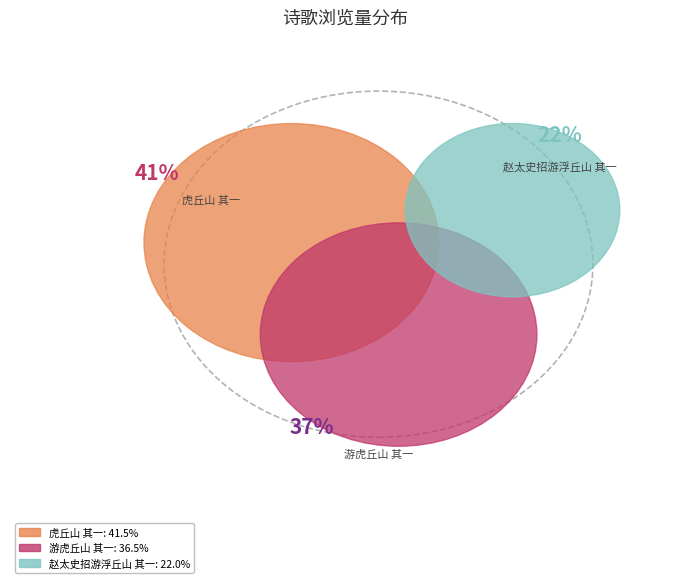

Does 虎丘山 其一 account for over 50% of the chart?

No